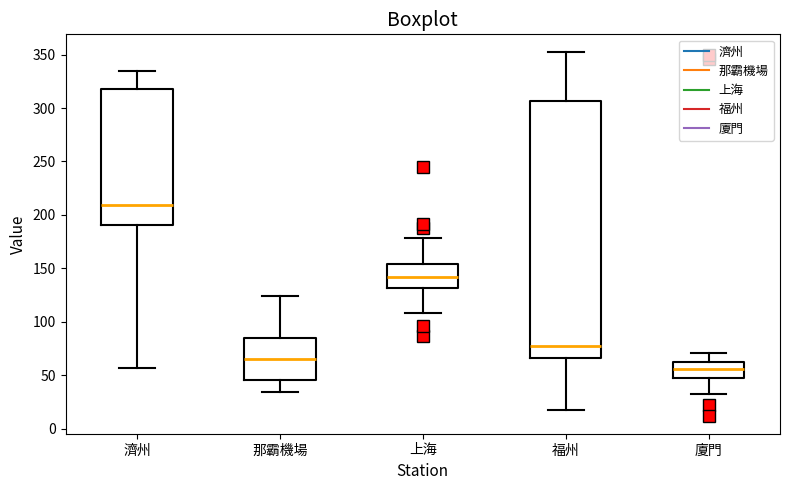

Where does the lower whisker of the box for 濟州 end on the y-axis? The values are not printed on the chart, so give them approximately, as read against the axis.

55